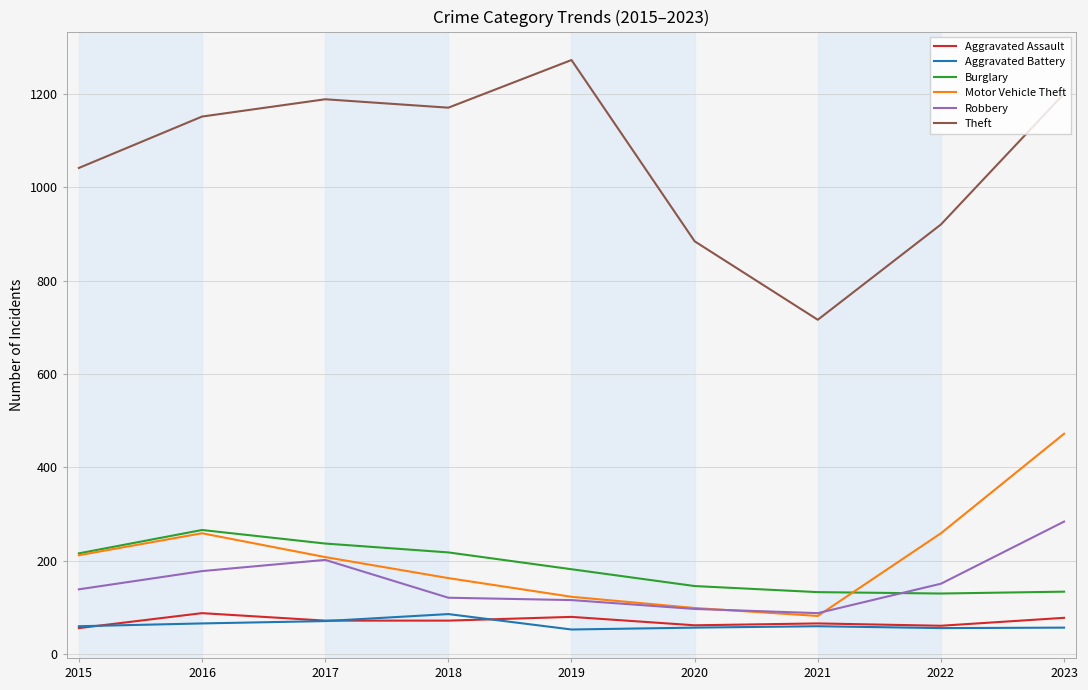

At which category does the chart reach its peak across all series?

2019